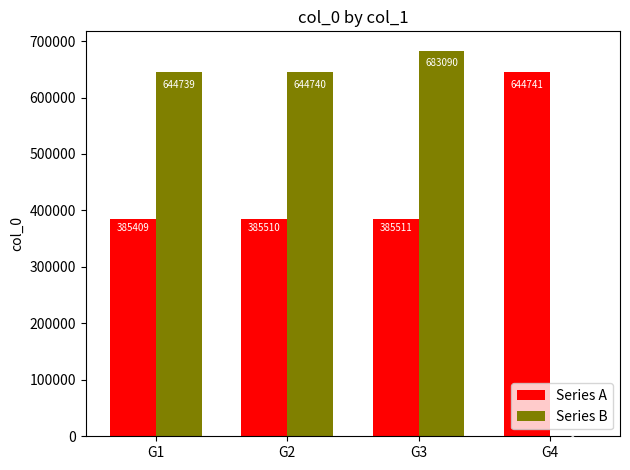

Is it true that Series B equals 644739 at G1?

True